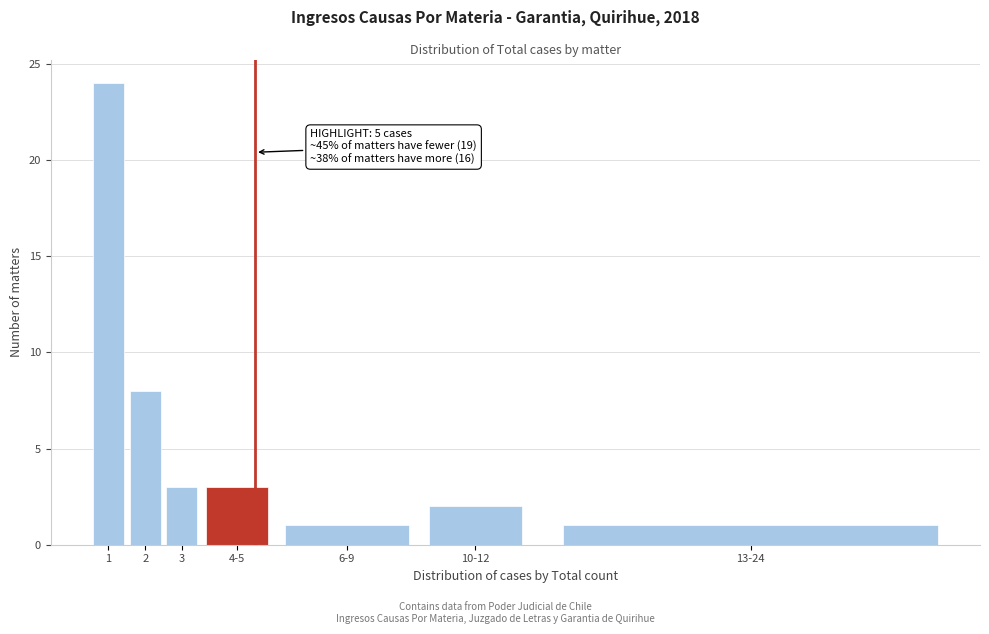

Reading left to right, transcribe all the data shown in this chart.

1=24	2=8	3=3	4-5=3	6-9=1	10-12=2	13-24=1